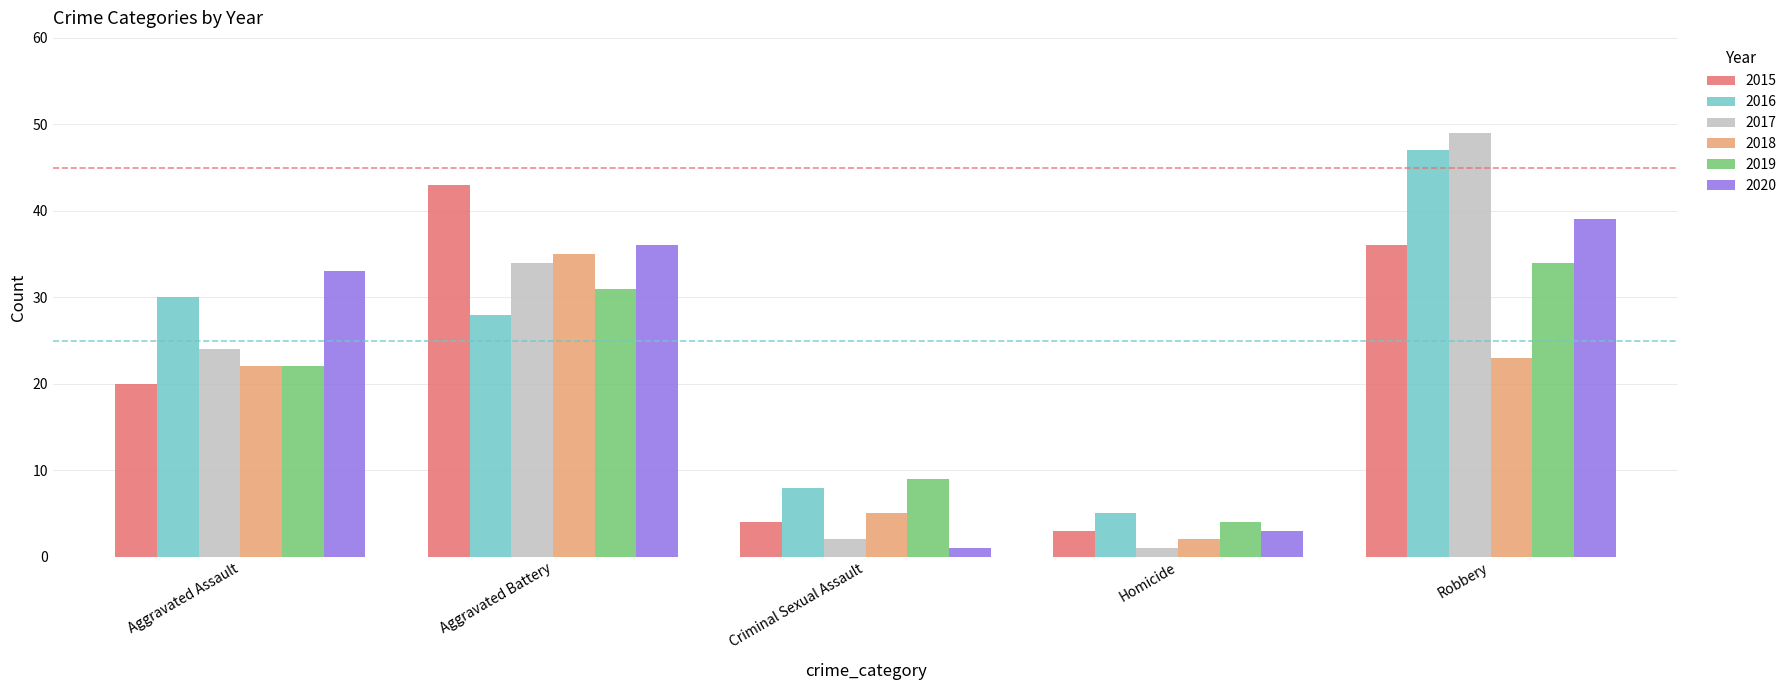

At which category is the sum across all series the highest?

Robbery